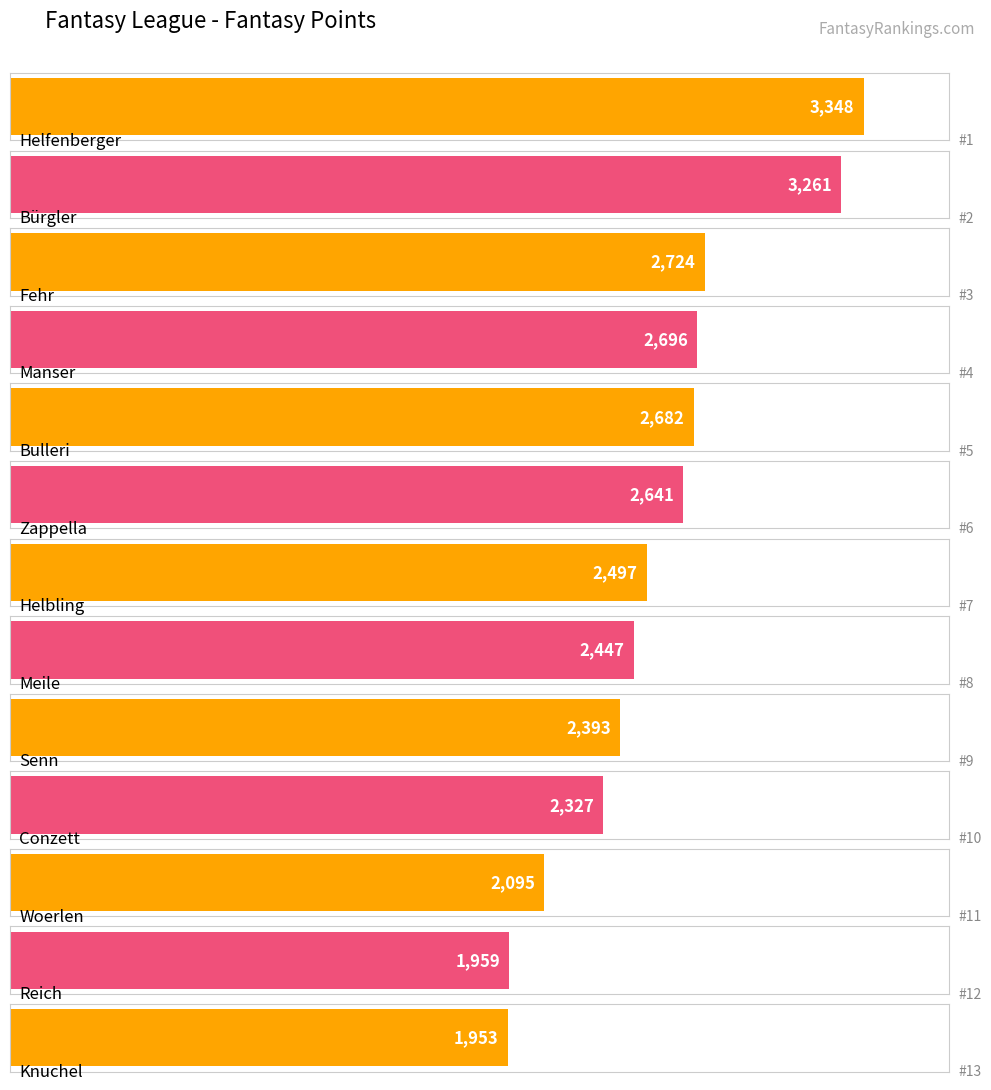

Does the chart contain stacked bars?

No